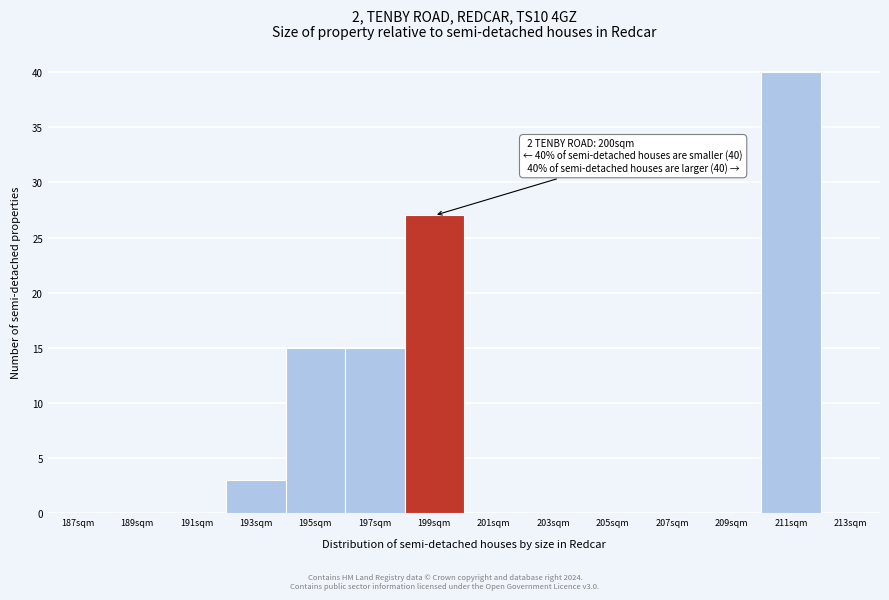

Reading right to left, transcribe all the data shown in this chart.

213sqm=0	211sqm=40	209sqm=0	207sqm=0	205sqm=0	203sqm=0	201sqm=0	199sqm=27	197sqm=15	195sqm=15	193sqm=3	191sqm=0	189sqm=0	187sqm=0